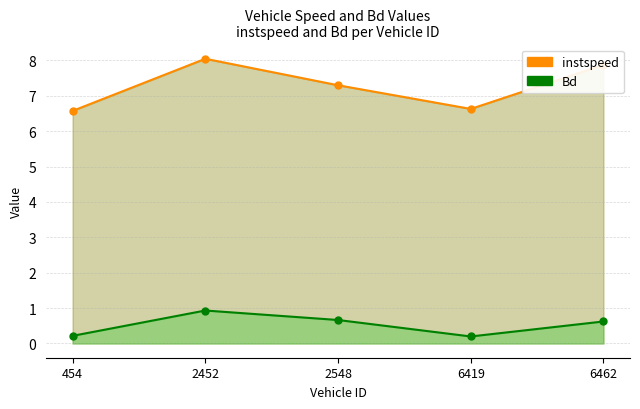

What is the difference between the highest and lowest values at 6462?

7.2